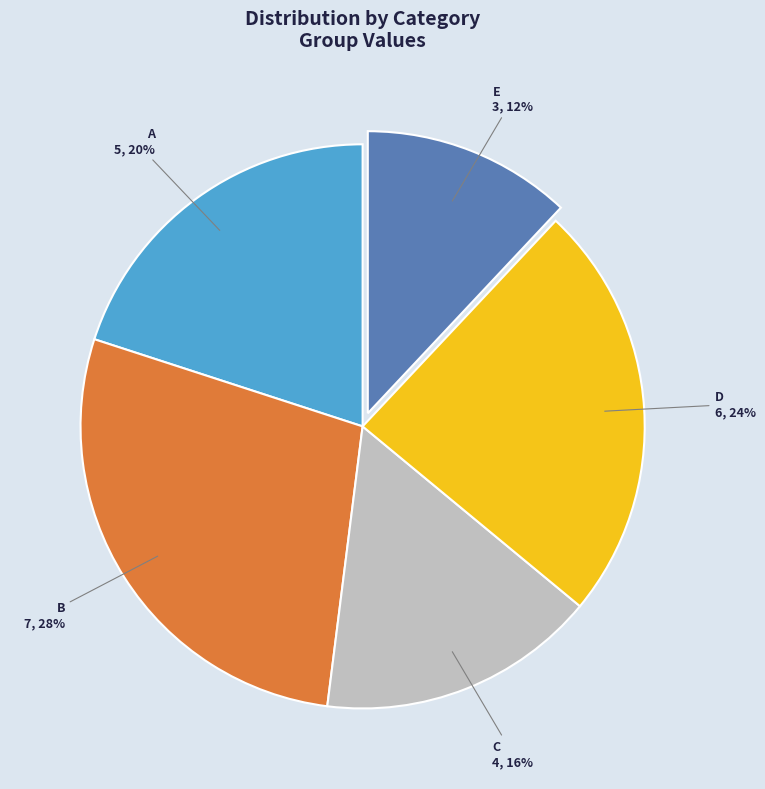

What is the smallest slice in the pie chart?

E